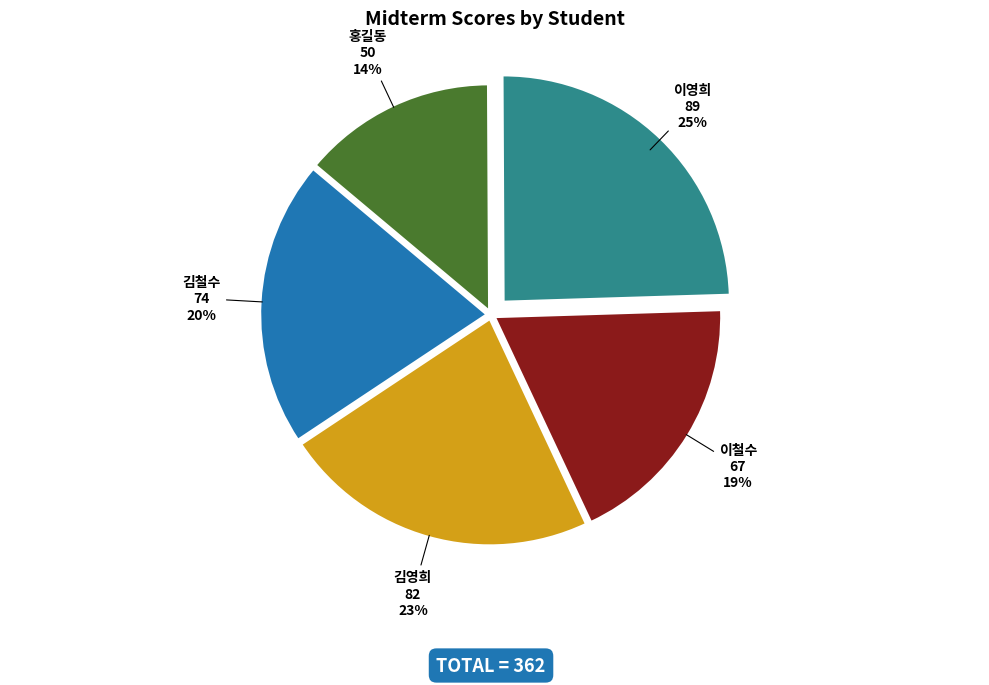

Between 이영희 and 김철수, which is larger?

이영희